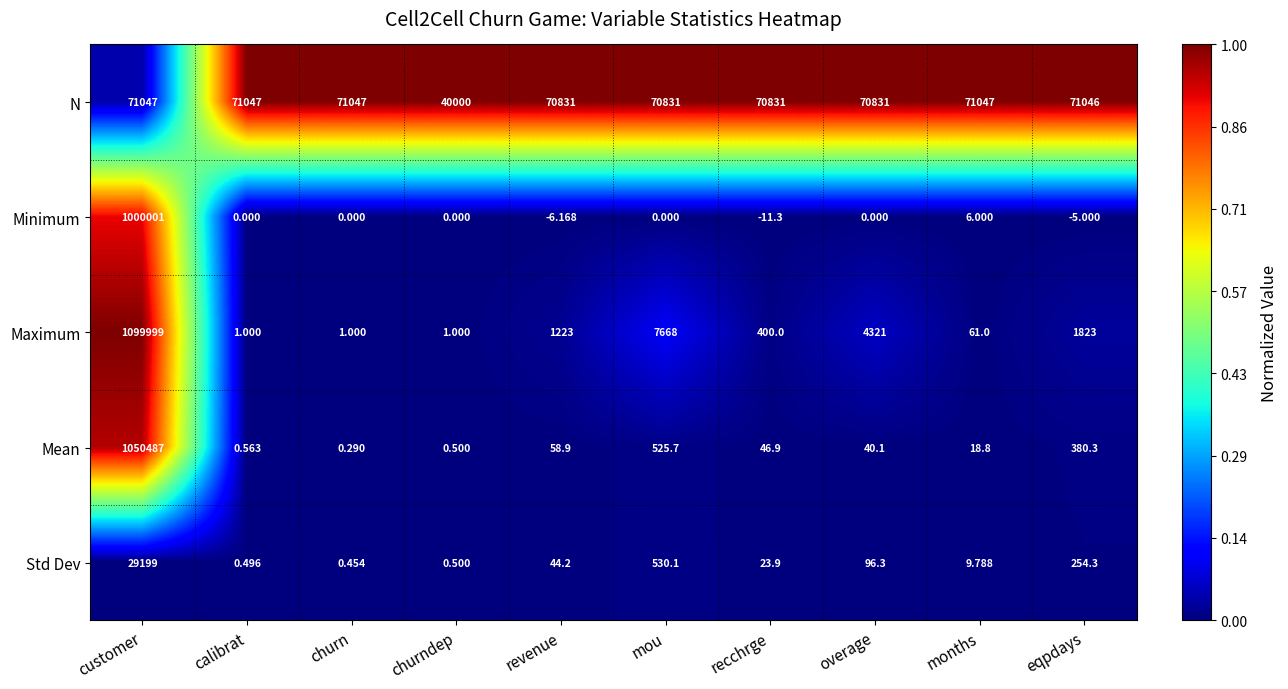

Between mou and overage, which series saw the biggest shift?

Maximum